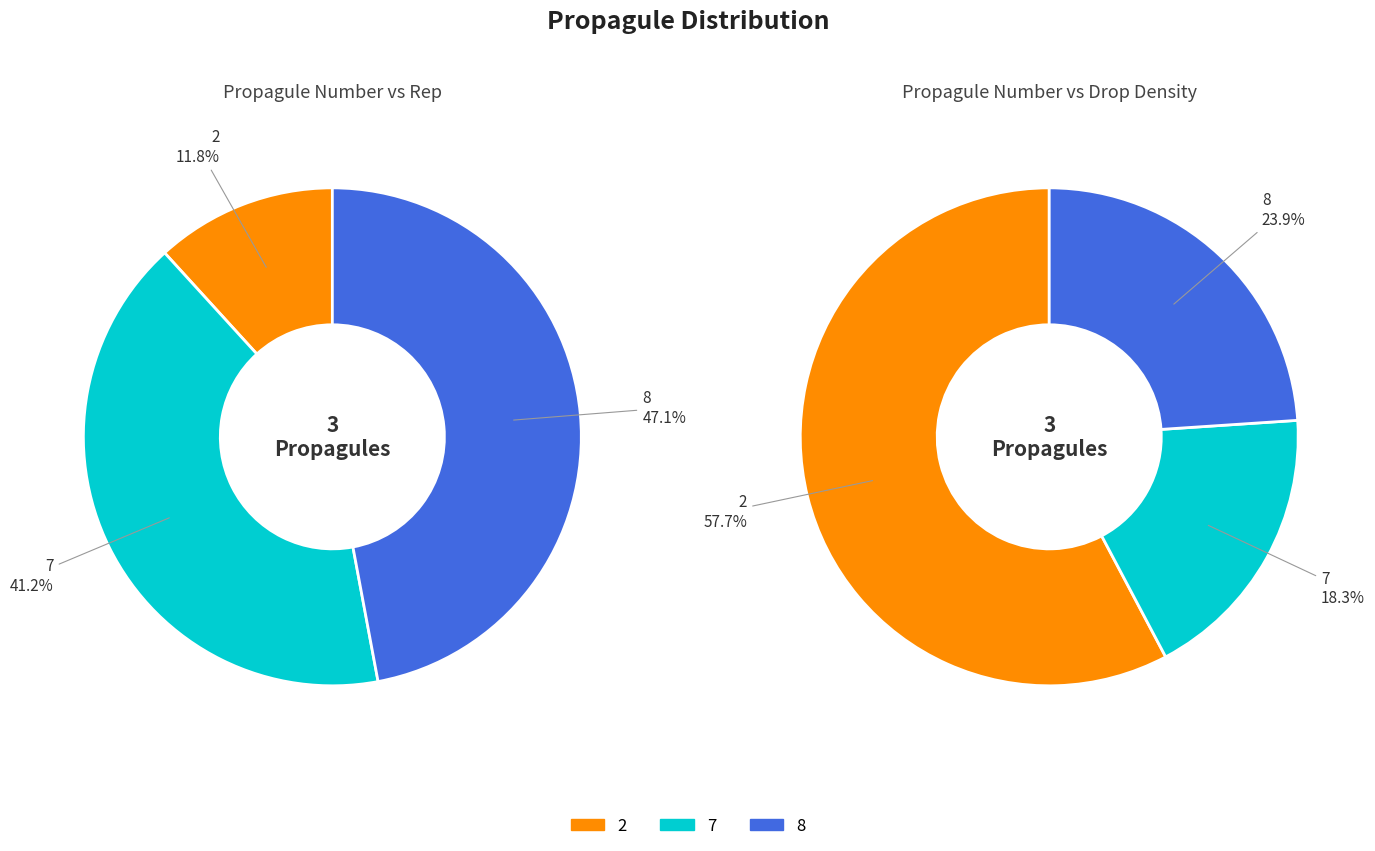

To the nearest percent, what is the difference between the 2 and 7 slice percentages?

29%